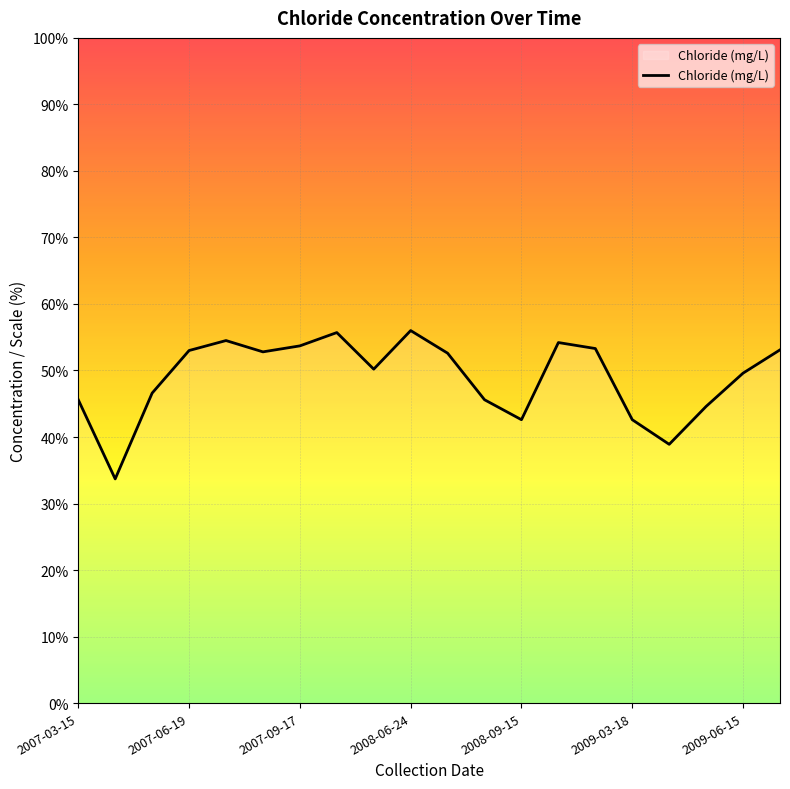

What is the smallest value displayed?

33.7